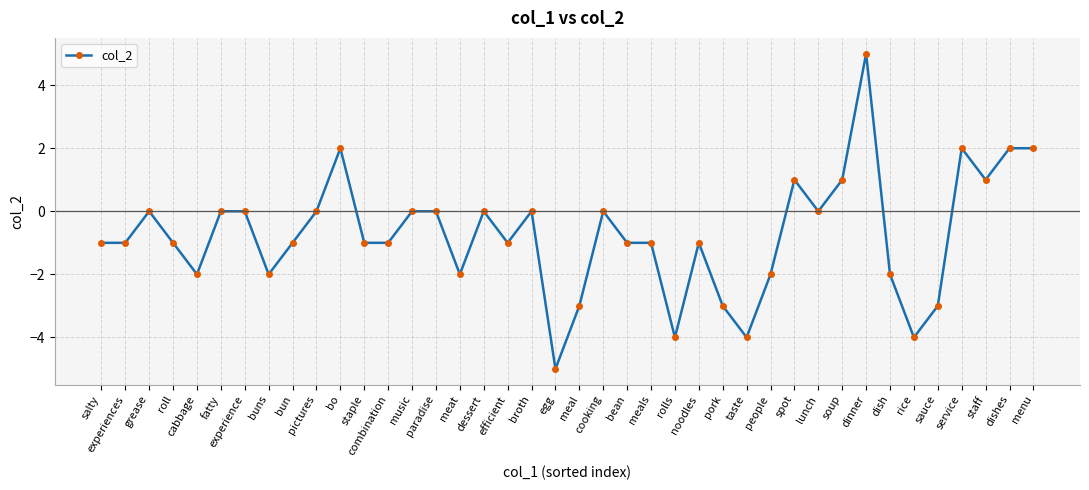

What position from the left is people?

29